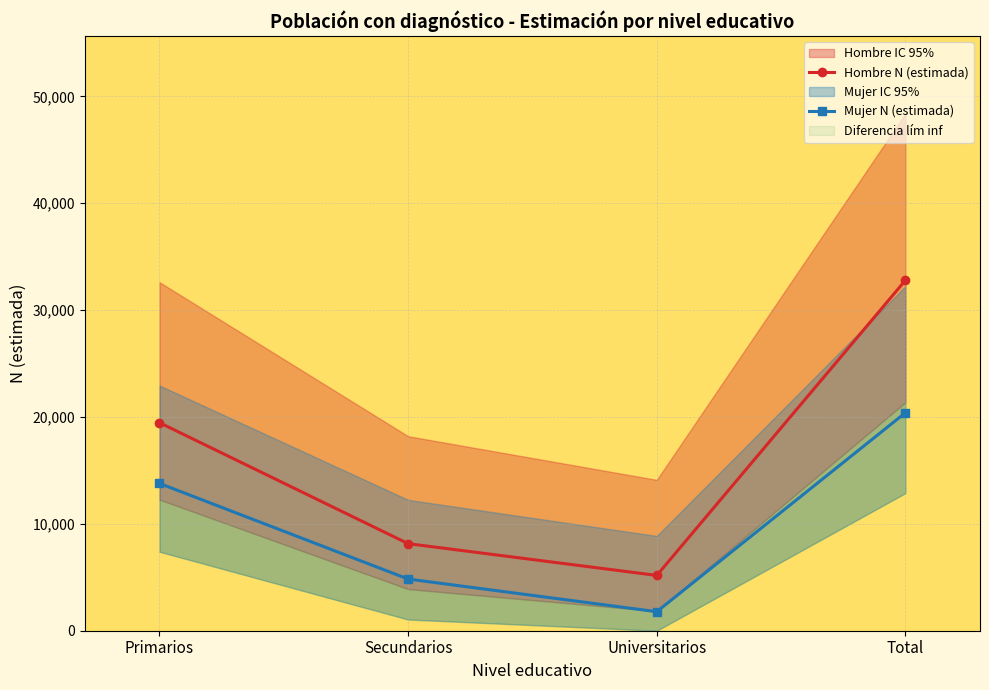

Between Secundarios and Universitarios, which series saw the biggest shift?

Mujer N (estimada)